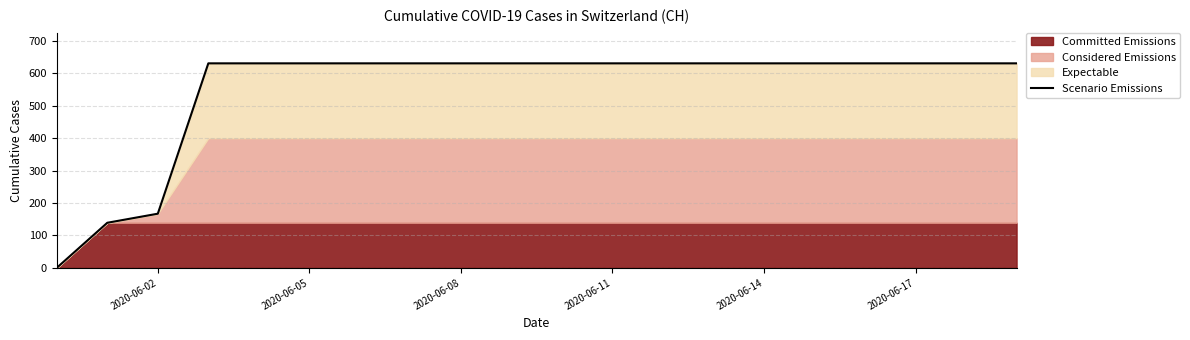

How many values are below 631?

3